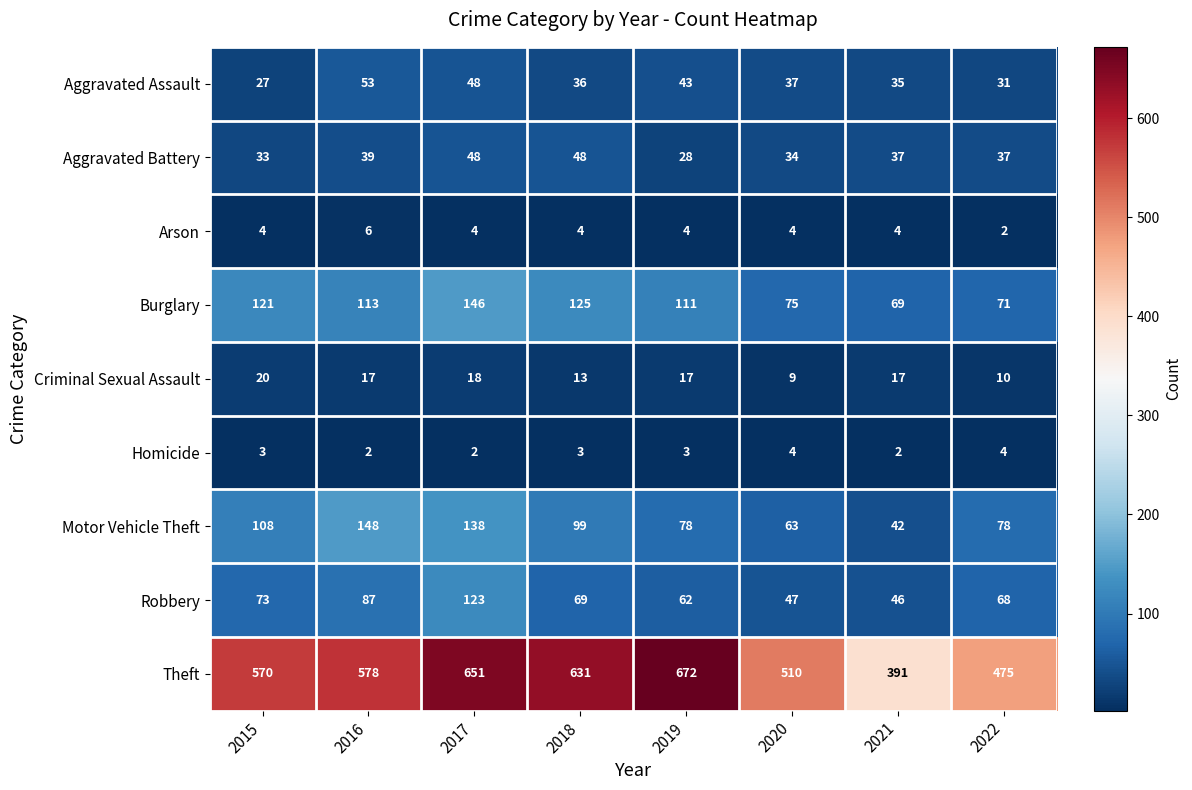

What is the maximum value shown in the chart?

672